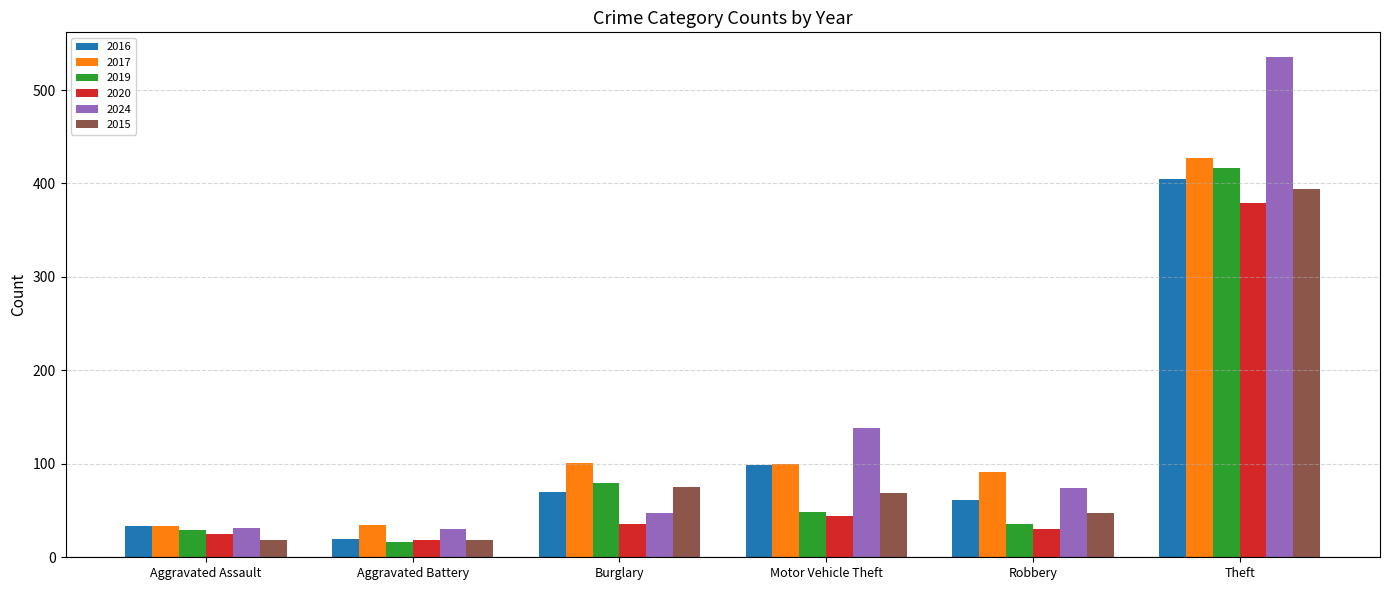

Are the bars grouped side by side (vs. stacked)?

Yes